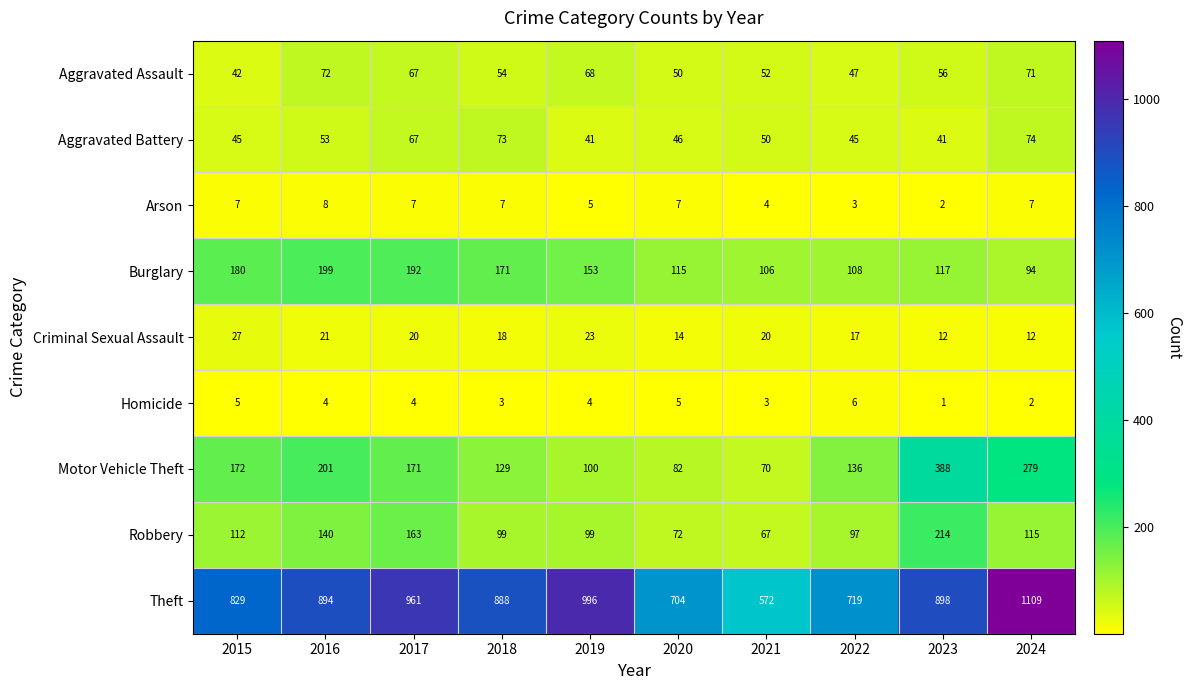

Which series has the largest range (max minus min)?

Theft